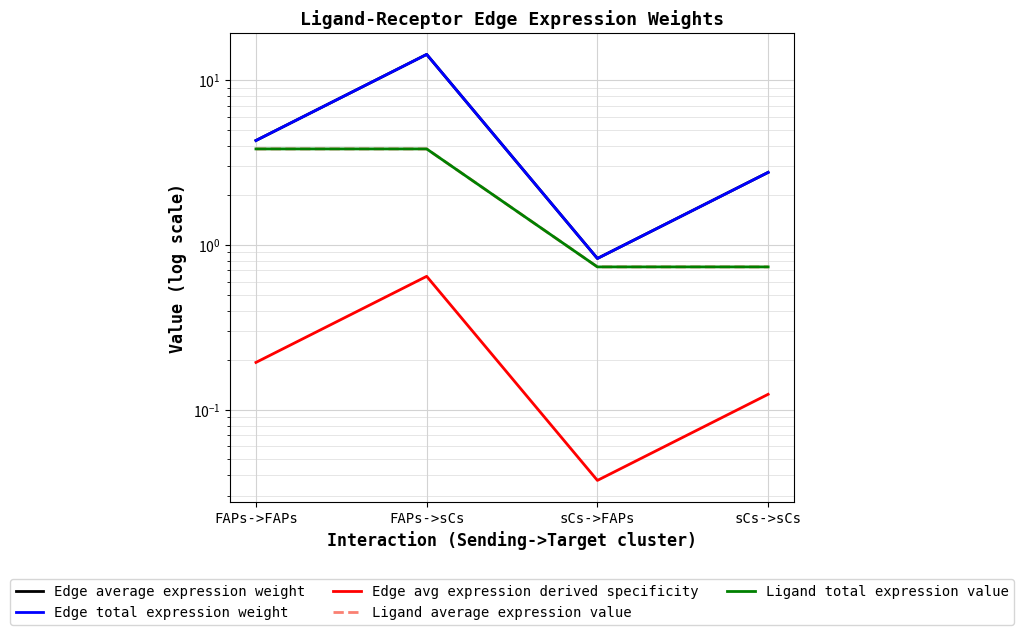

Reading left to right, transcribe all the data shown in this chart.

Edge average expression weight: FAPs->FAPs=4.3	FAPs->sCs=14.3	sCs->FAPs=0.8	sCs->sCs=2.8
Edge total expression weight: FAPs->FAPs=4.3	FAPs->sCs=14.3	sCs->FAPs=0.8	sCs->sCs=2.8
Edge avg expression derived specificity: FAPs->FAPs=0.2	FAPs->sCs=0.6	sCs->FAPs=0.0	sCs->sCs=0.1
Ligand average expression value: FAPs->FAPs=3.8	FAPs->sCs=3.8	sCs->FAPs=0.7	sCs->sCs=0.7
Ligand total expression value: FAPs->FAPs=3.8	FAPs->sCs=3.8	sCs->FAPs=0.7	sCs->sCs=0.7